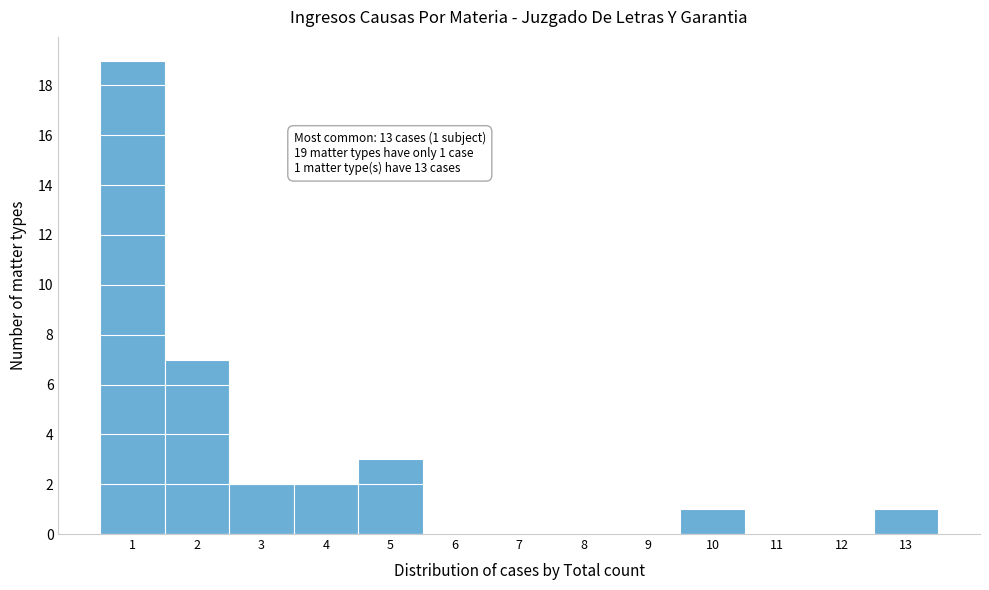

Which range on the x-axis has the tallest bar?

0.5 to 1.5